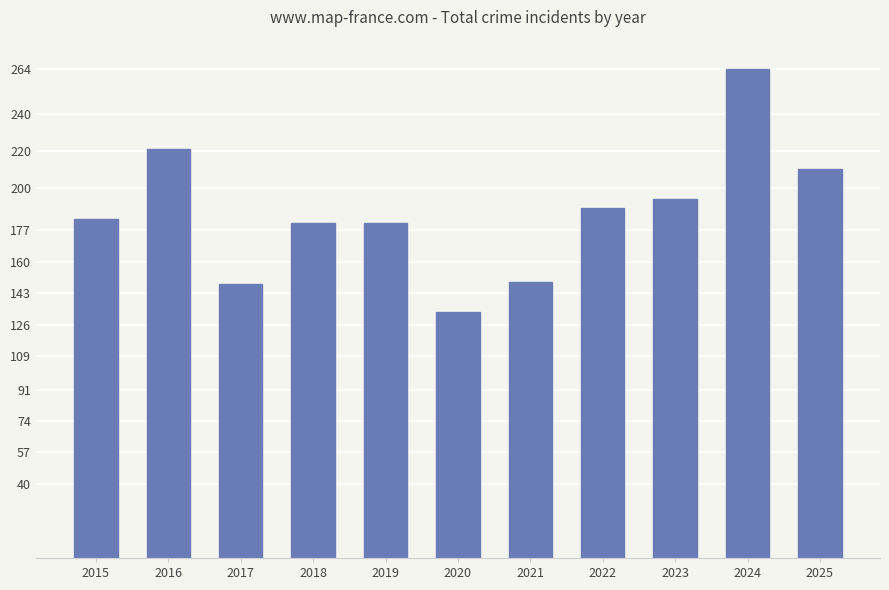

What is the smallest value displayed?

133